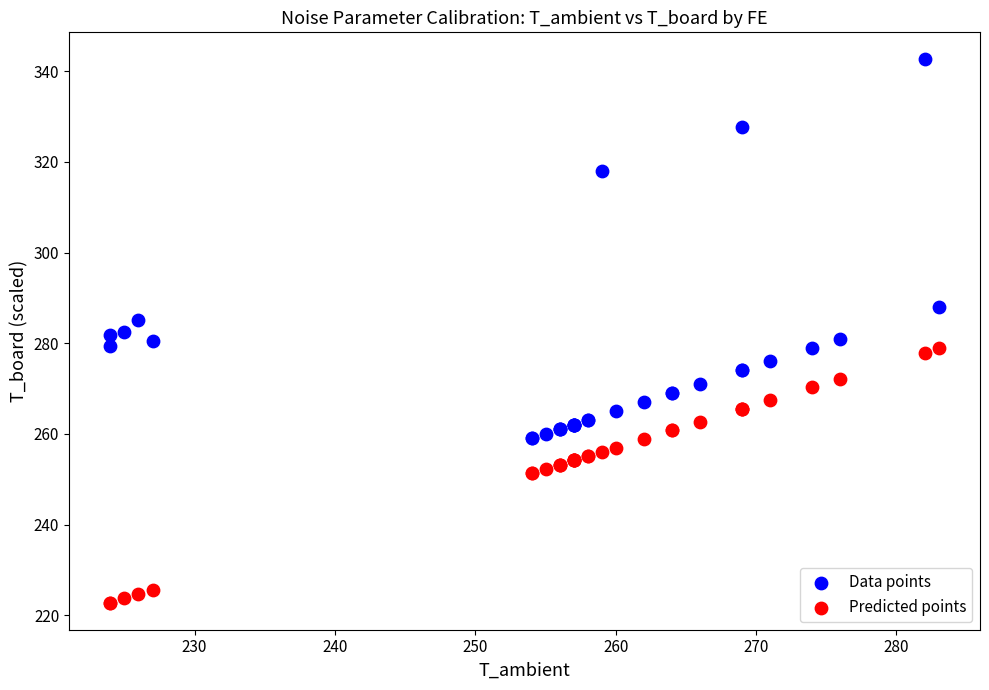

What are all the series names shown in the legend?

Data points, Predicted points